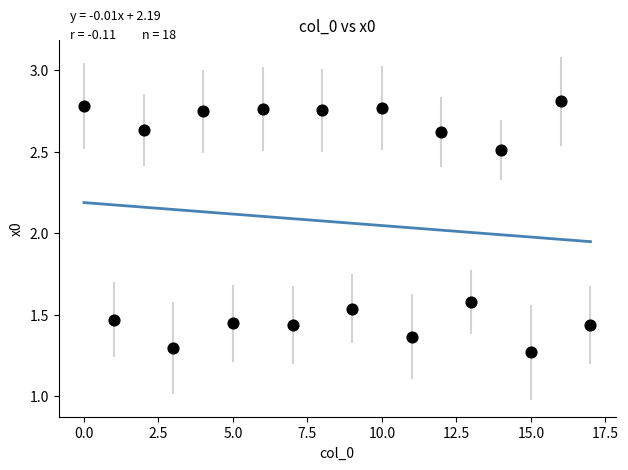

What Y value in the scatter plot is closest to 2?

1.6